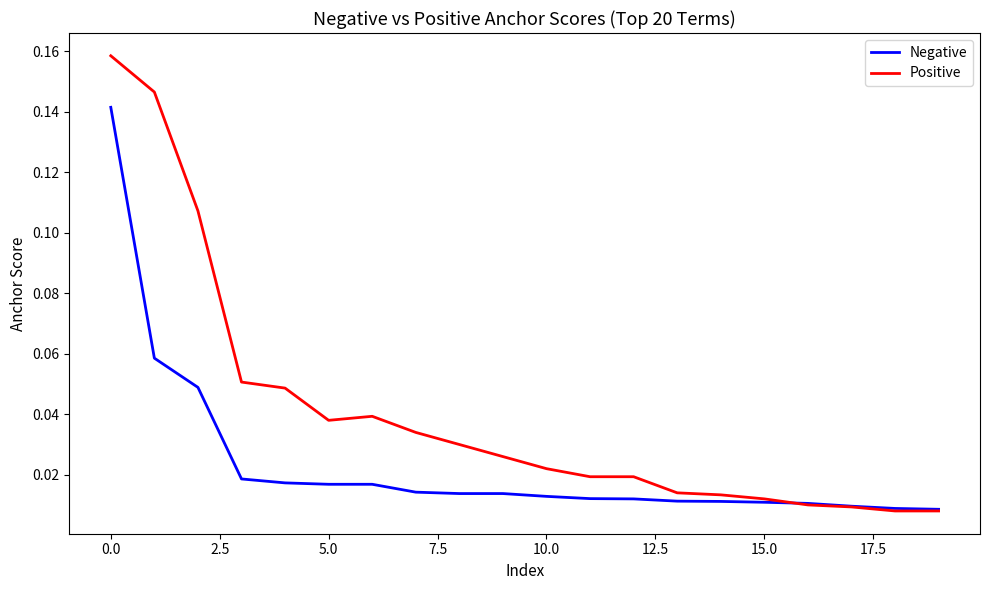

Rank the series by their average value, from lowest to highest.

Negative, Positive